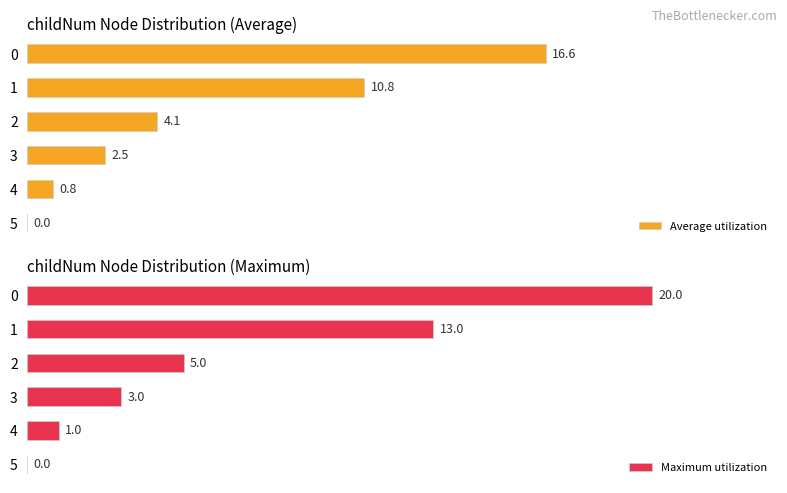

List the series in order of their peak value, lowest first.

Average utilization, Maximum utilization